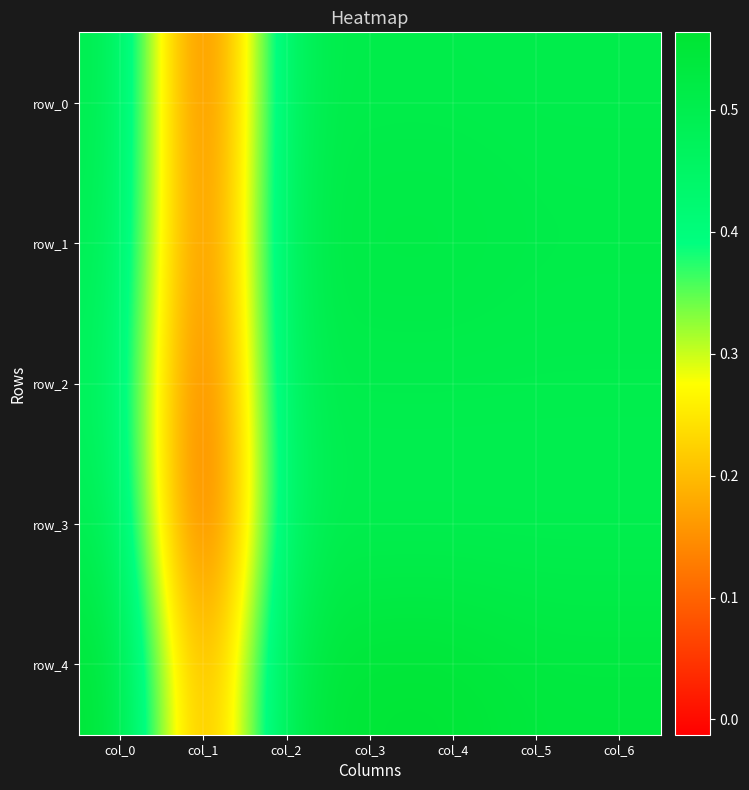

At which category is the sum across all series the highest?

col_3